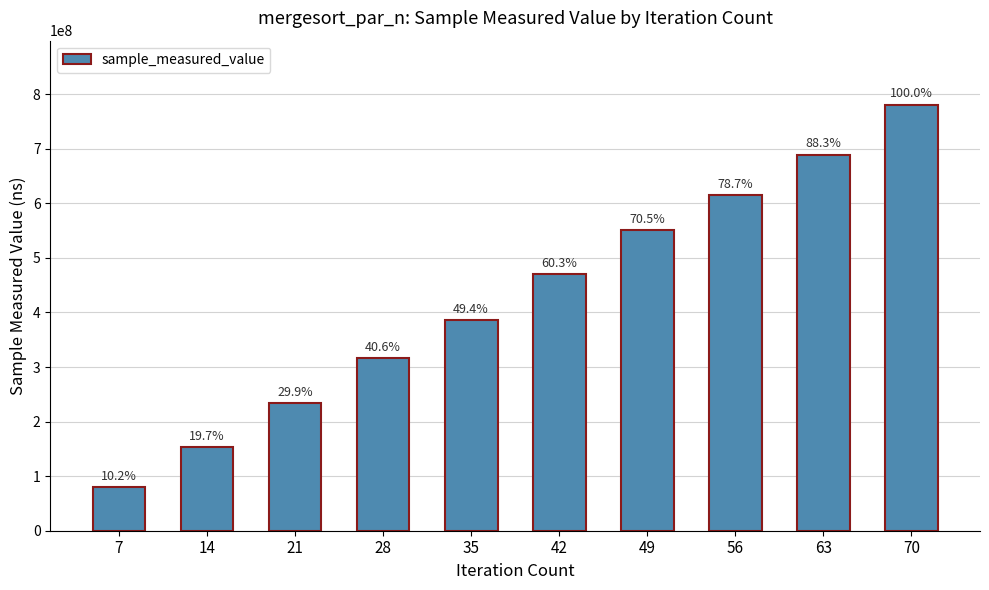

What is the greatest value displayed?

780998396